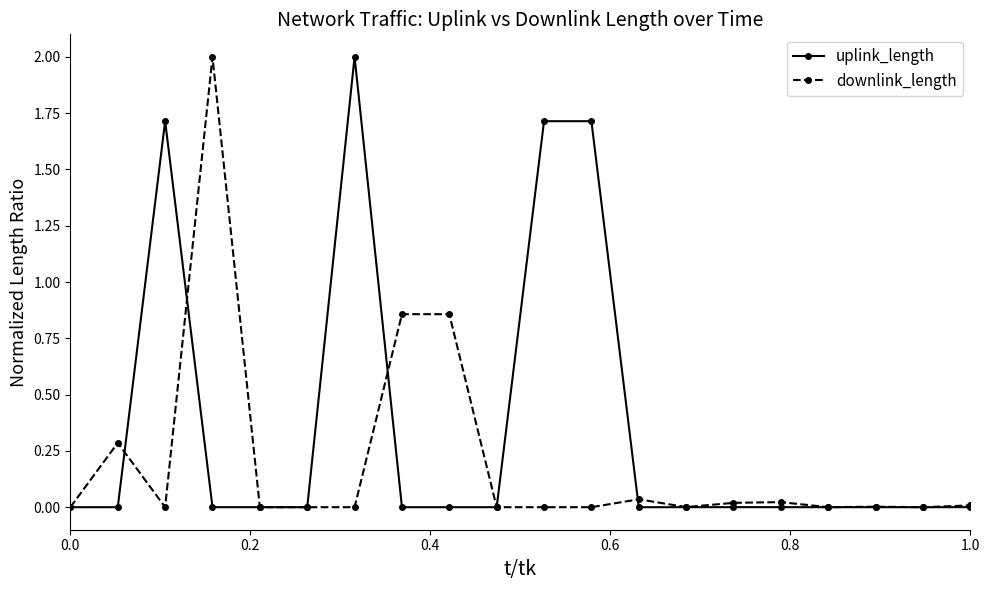

True or false: uplink_length has more than 0 interior local peaks.

True